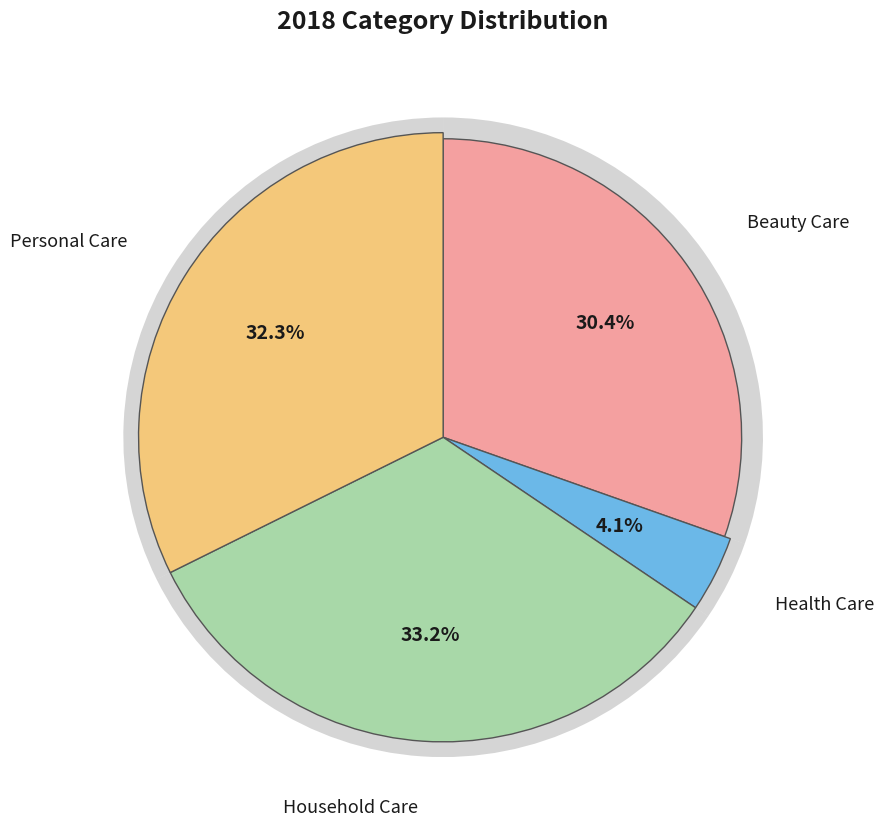

How many slices are in this pie chart?

4